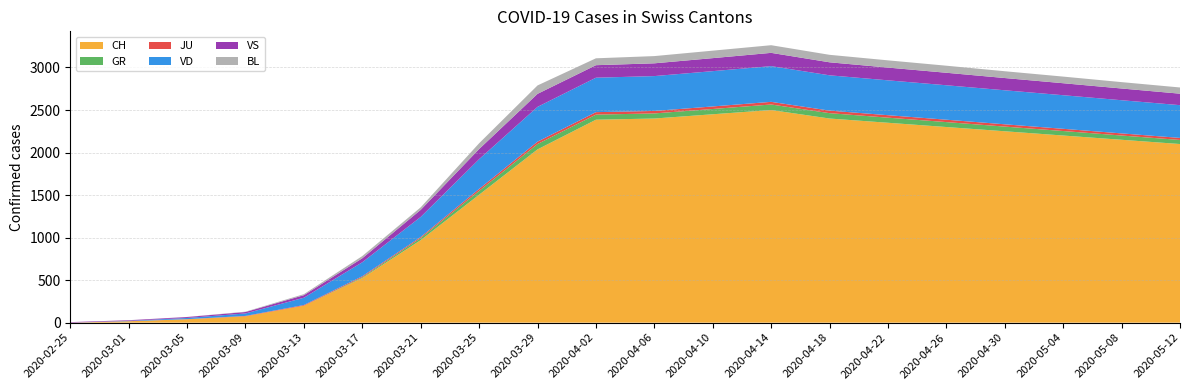

Reading left to right, extract all data points from this chart.

CH: 2020-02-25=0	2020-03-01=16	2020-03-05=39	2020-03-09=74	2020-03-13=199	2020-03-17=525	2020-03-21=970	2020-03-25=1504	2020-03-29=2037	2020-04-02=2386	2020-04-06=2400	2020-04-10=2450	2020-04-14=2500	2020-04-18=2400	2020-04-22=2350	2020-04-26=2300	2020-04-30=2250	2020-05-04=2200	2020-05-08=2150	2020-05-12=2100
GR: 2020-02-25=0	2020-03-01=0	2020-03-05=0	2020-03-09=0	2020-03-13=0	2020-03-17=9	2020-03-21=24	2020-03-25=45	2020-03-29=63	2020-04-02=60	2020-04-06=60	2020-04-10=62	2020-04-14=65	2020-04-18=63	2020-04-22=60	2020-04-26=58	2020-04-30=55	2020-05-04=53	2020-05-08=50	2020-05-12=48
JU: 2020-02-25=0	2020-03-01=1	2020-03-05=2	2020-03-09=5	2020-03-13=8	2020-03-17=11	2020-03-21=13	2020-03-25=23	2020-03-29=28	2020-04-02=29	2020-04-06=29	2020-04-10=30	2020-04-14=31	2020-04-18=30	2020-04-22=29	2020-04-26=28	2020-04-30=27	2020-05-04=26	2020-05-08=25	2020-05-12=24
VD: 2020-02-25=0	2020-03-01=4	2020-03-05=14	2020-03-09=29	2020-03-13=86	2020-03-17=165	2020-03-21=236	2020-03-25=350	2020-03-29=409	2020-04-02=405	2020-04-06=410	2020-04-10=415	2020-04-14=420	2020-04-18=415	2020-04-22=410	2020-04-26=405	2020-04-30=400	2020-05-04=395	2020-05-08=390	2020-05-12=385
VS: 2020-02-25=6	2020-03-01=7	2020-03-05=11	2020-03-09=17	2020-03-13=30	2020-03-17=47	2020-03-21=83	2020-03-25=119	2020-03-29=153	2020-04-02=147	2020-04-06=150	2020-04-10=153	2020-04-14=156	2020-04-18=153	2020-04-22=150	2020-04-26=147	2020-04-30=144	2020-05-04=141	2020-05-08=138	2020-05-12=135
BL: 2020-02-25=0	2020-03-01=1	2020-03-05=1	2020-03-09=4	2020-03-13=12	2020-03-17=26	2020-03-21=30	2020-03-25=68	2020-03-29=99	2020-04-02=81	2020-04-06=85	2020-04-10=88	2020-04-14=90	2020-04-18=88	2020-04-22=85	2020-04-26=83	2020-04-30=80	2020-05-04=78	2020-05-08=75	2020-05-12=73